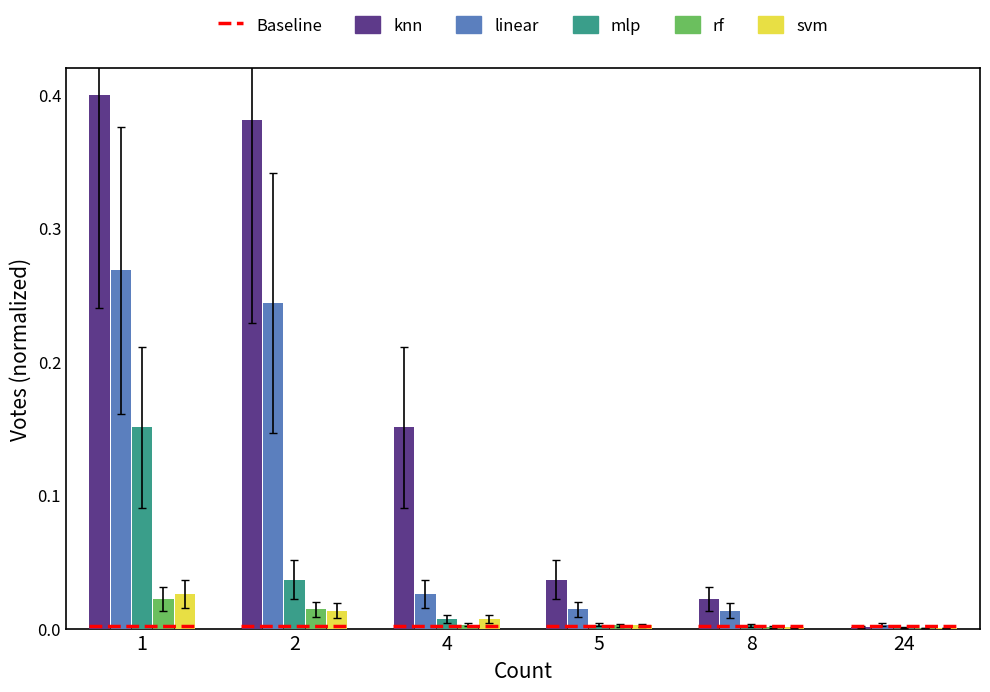

Is the value of rf at 4 greater than the value of knn at 4?

No